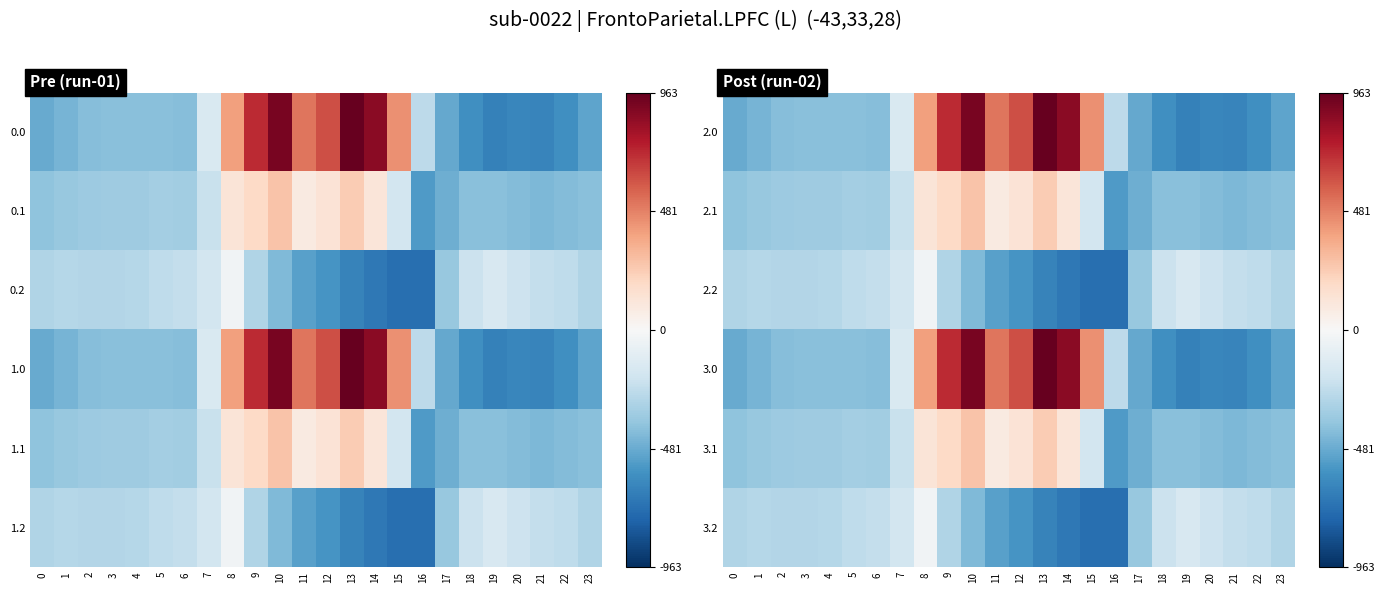

At which category is the sum across all series the highest?

10